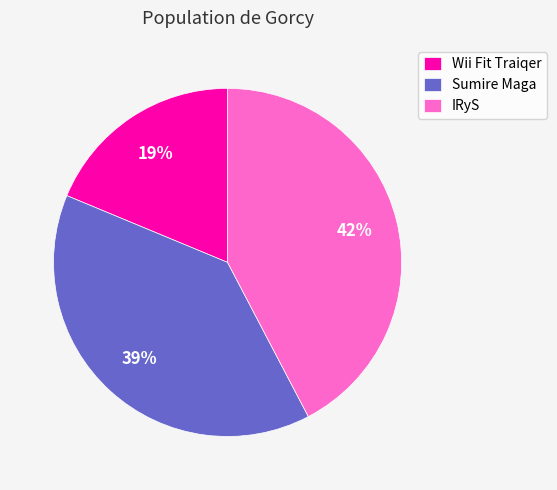

What is the smallest slice in the pie chart?

Wii Fit Traiqer